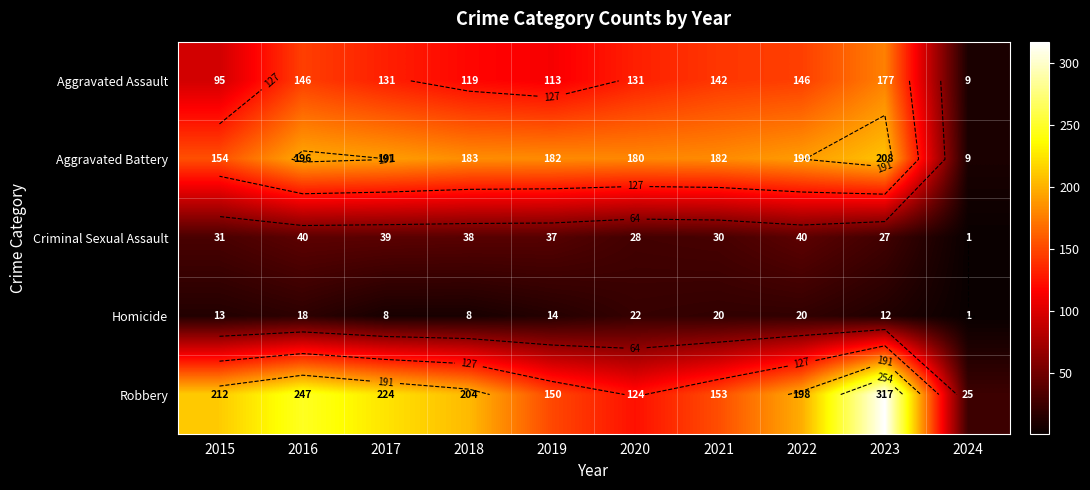

What is the difference between the Criminal Sexual Assault values at 2017 and 2020?

11